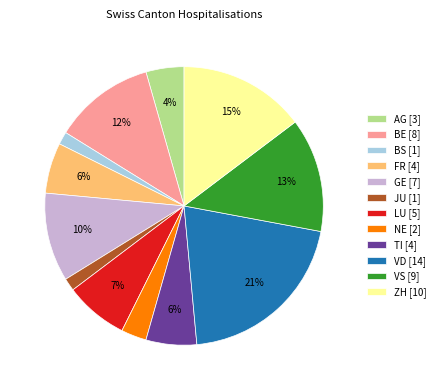

How many slices are in this pie chart?

12